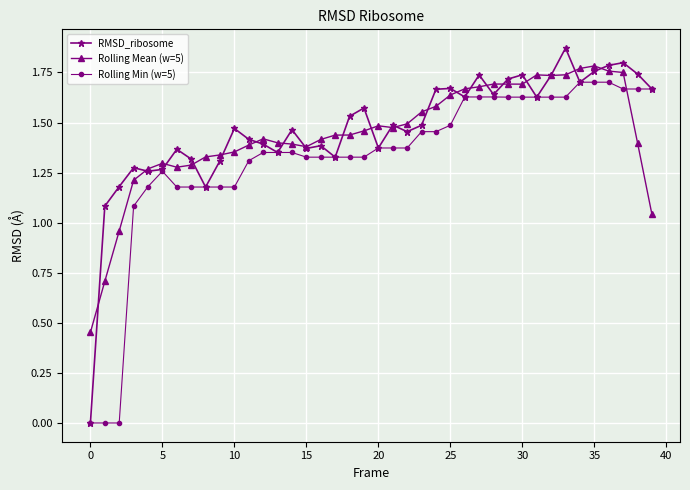

True or false: RMSD_ribosome has more than 1 points higher than both neighbors.

True